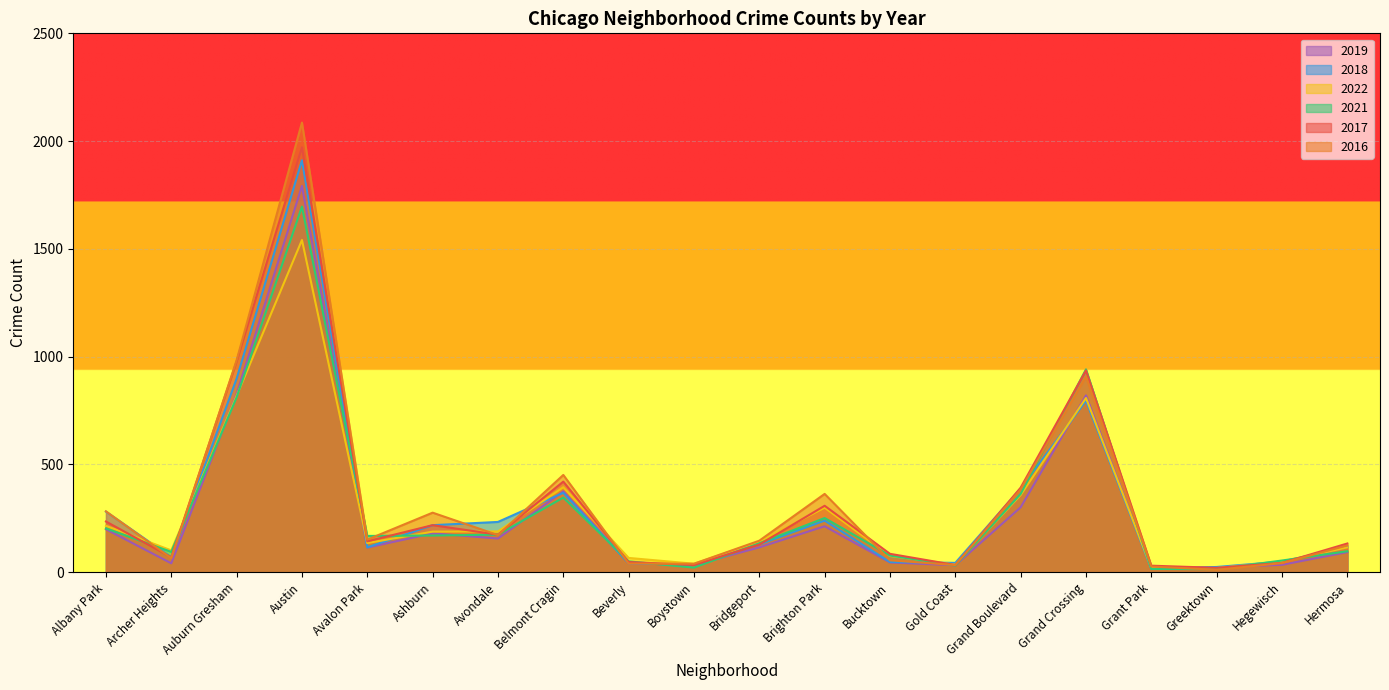

How many data points in 2019 are less than 115?

10